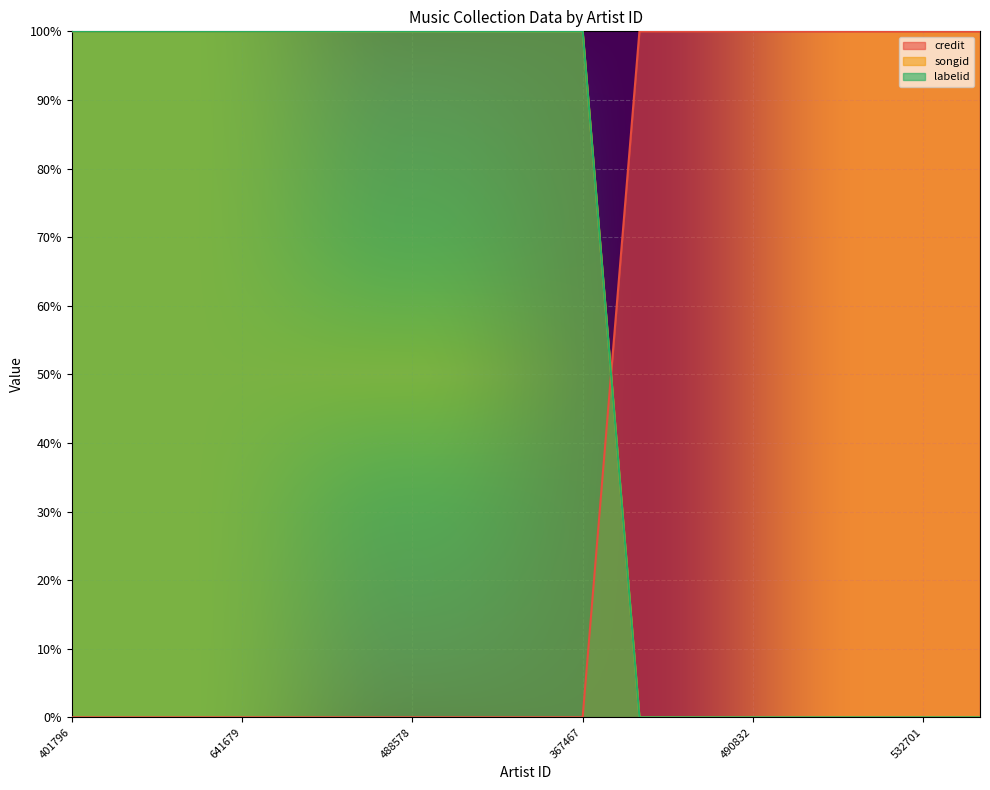

How many intersections are there between credit and labelid?

1